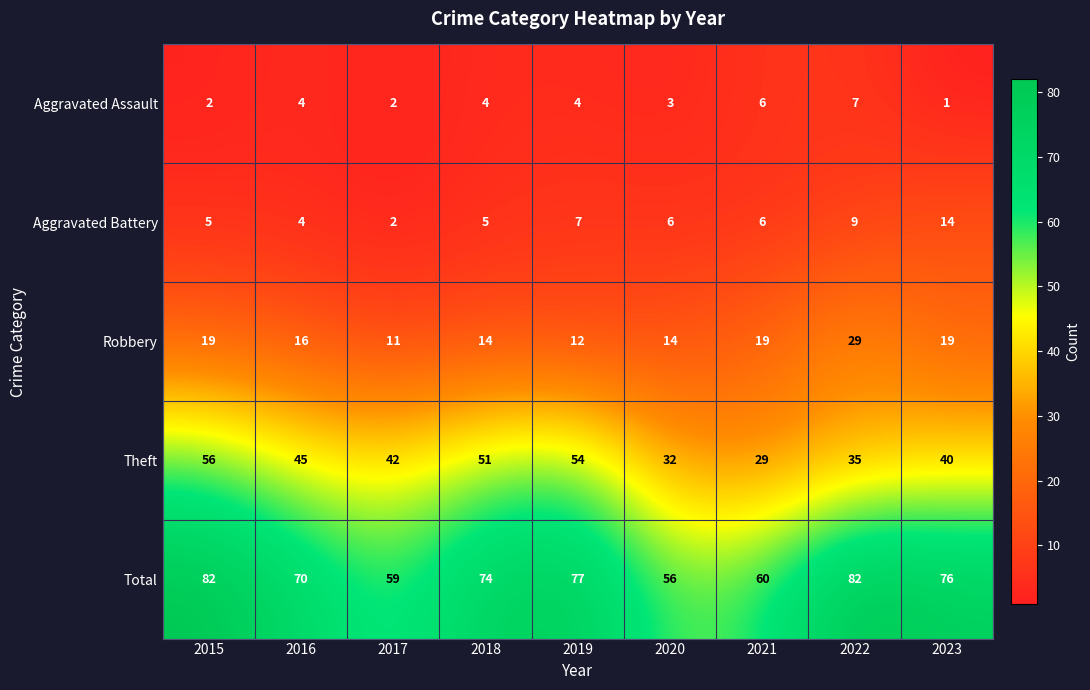

Rank the series by their maximum value, from lowest to highest.

Aggravated Assault, Aggravated Battery, Robbery, Theft, Total